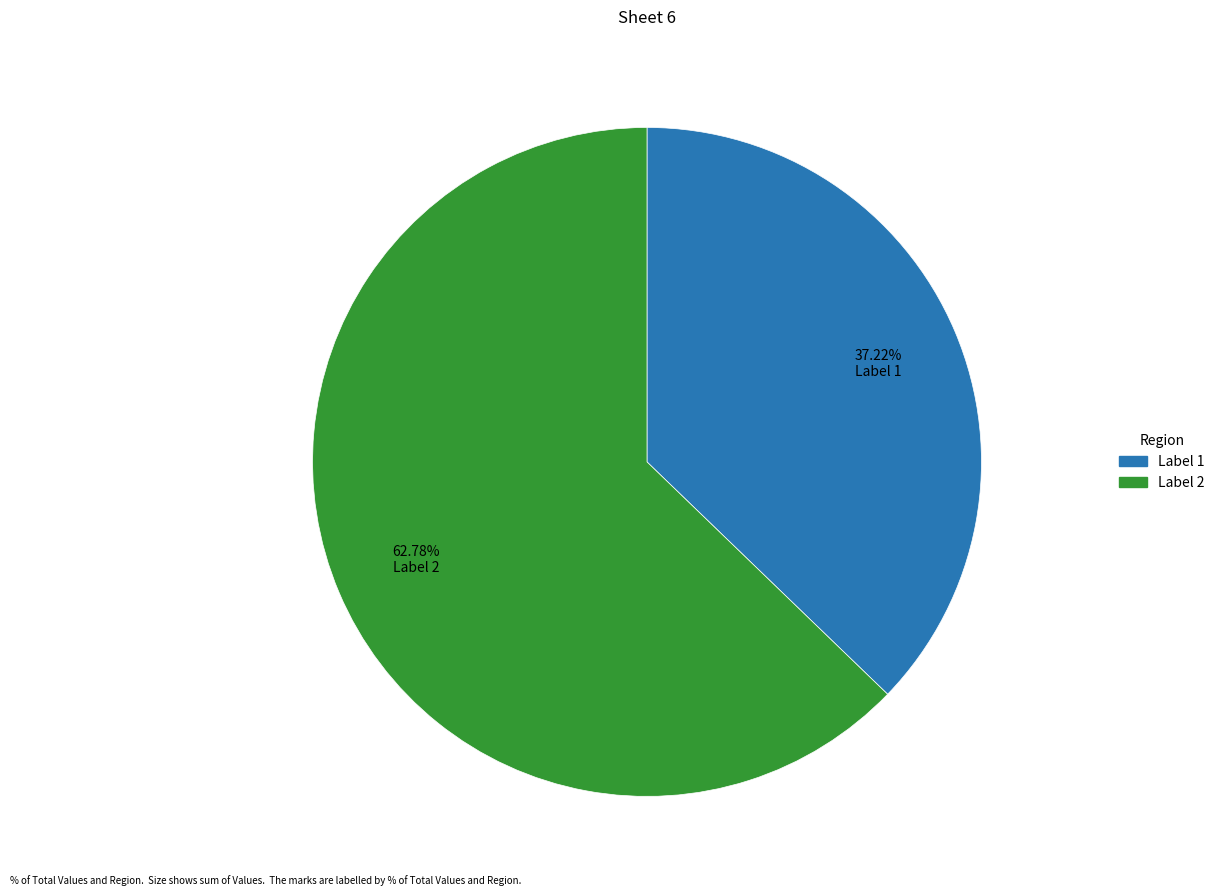

Is there a majority slice in this chart?

Yes